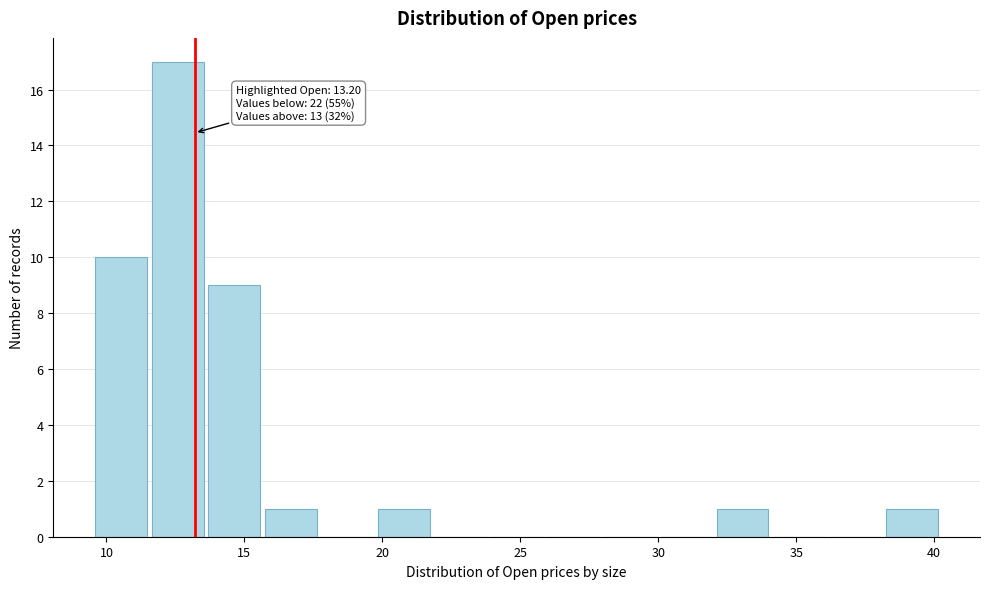

Which range on the x-axis has the tallest bar?

11.5 to 13.5